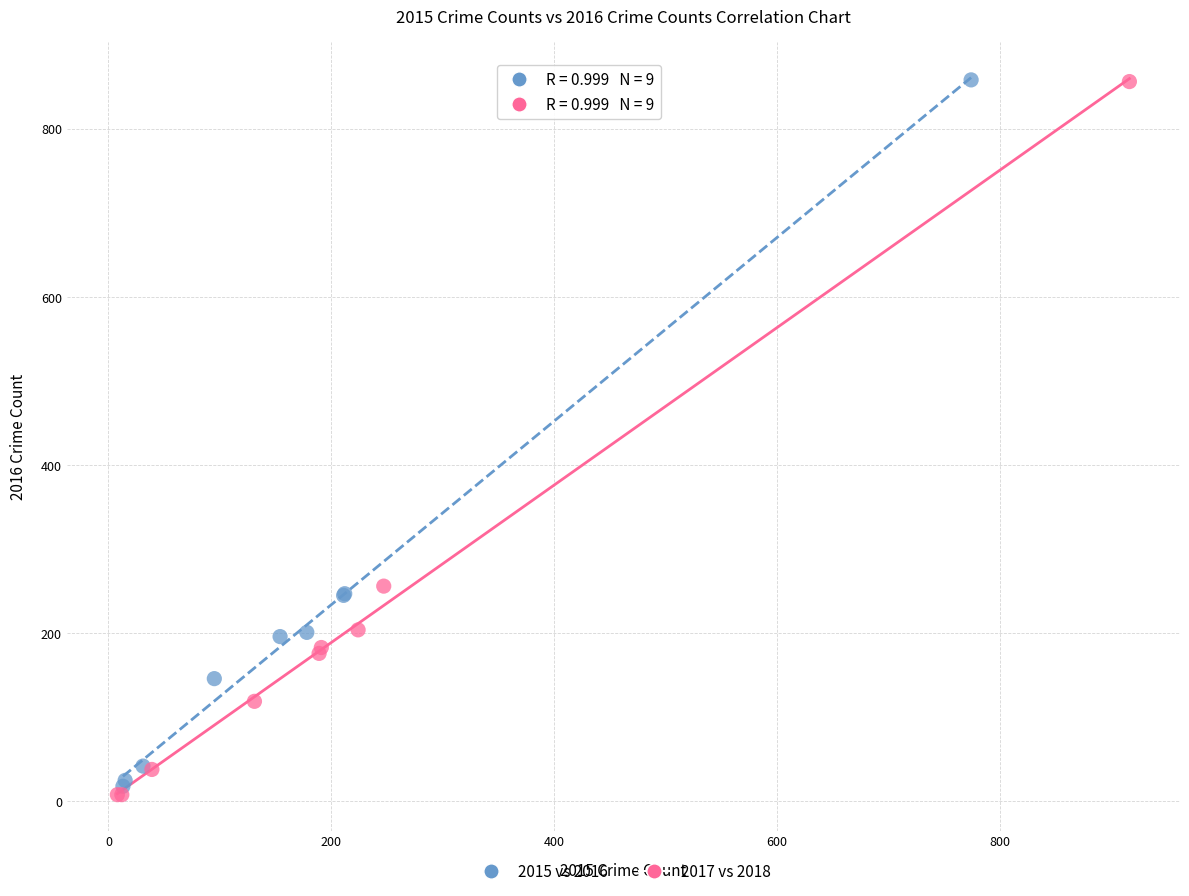

Which series has the widest spread of Y values?

2017 vs 2018